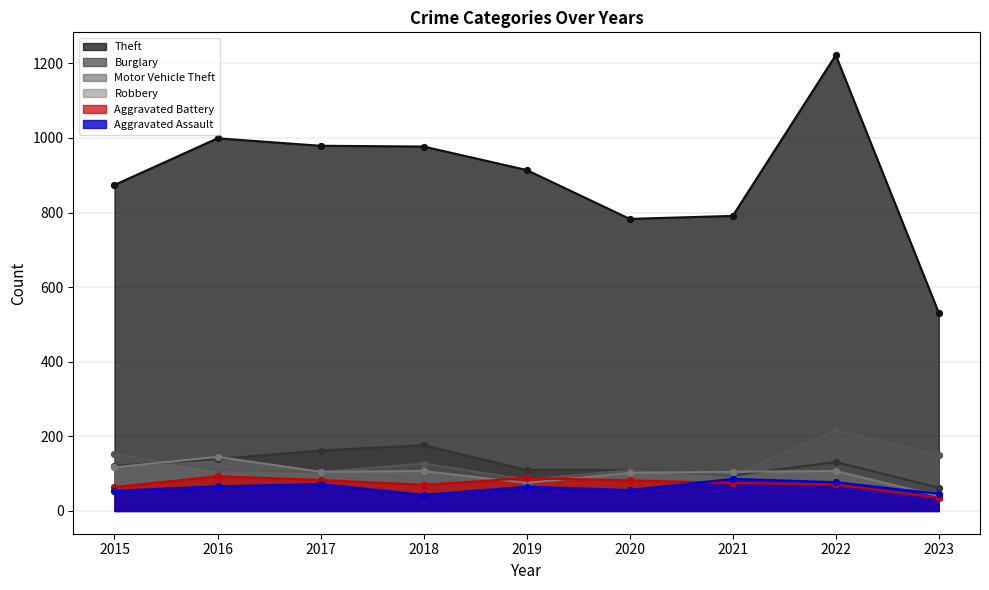

At which category is the sum across all series the highest?

2022